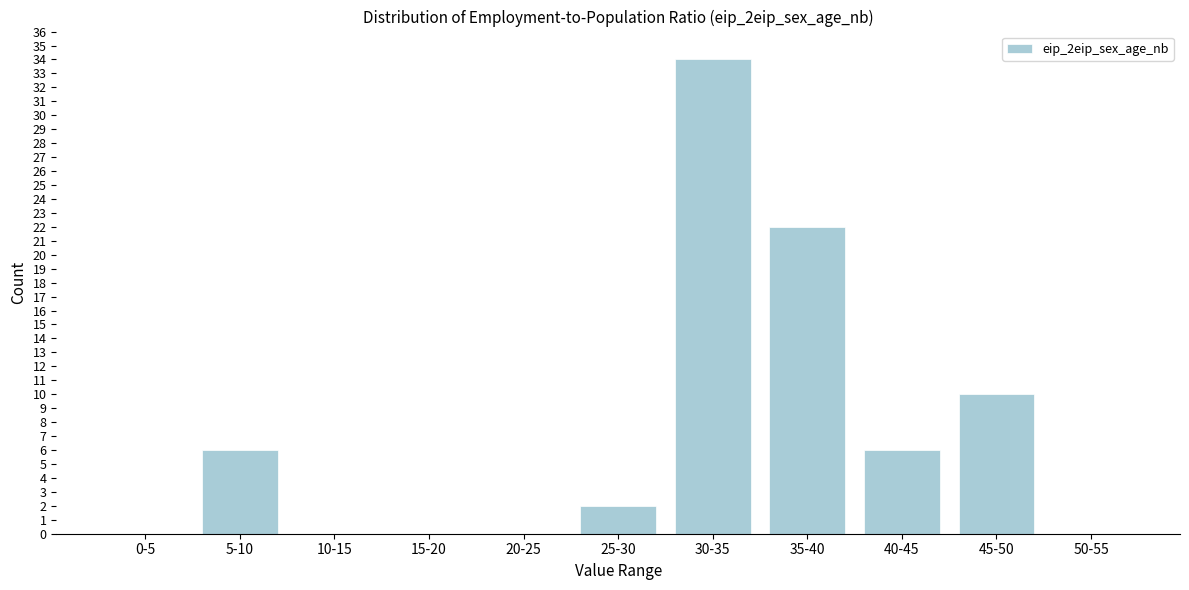

Reading right to left, transcribe all the data shown in this chart.

50-55=0	45-50=10	40-45=6	35-40=22	30-35=34	25-30=2	20-25=0	15-20=0	10-15=0	5-10=6	0-5=0